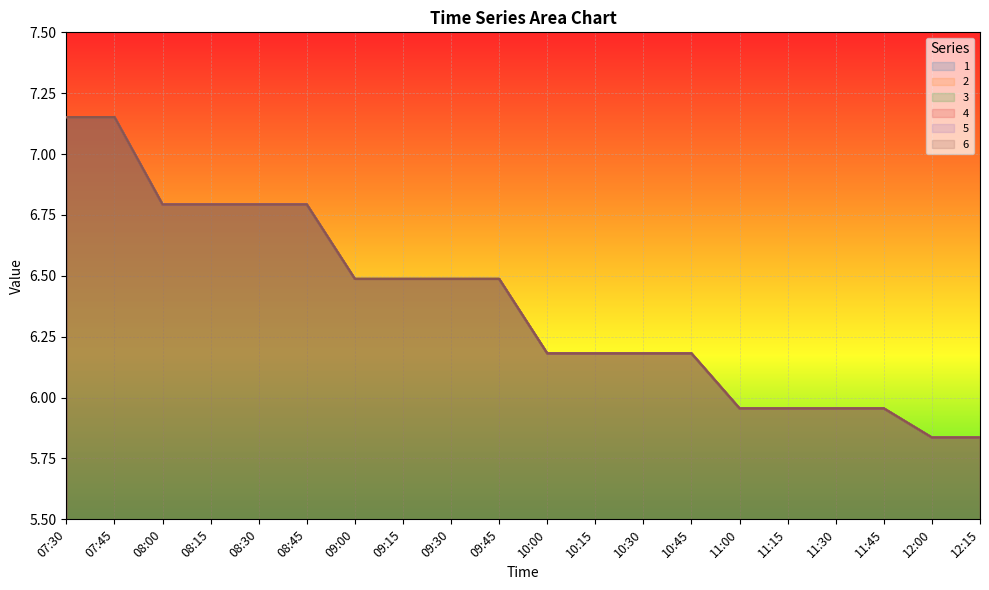

The 4 series shows 5.8 at 12:15. True or false?

True